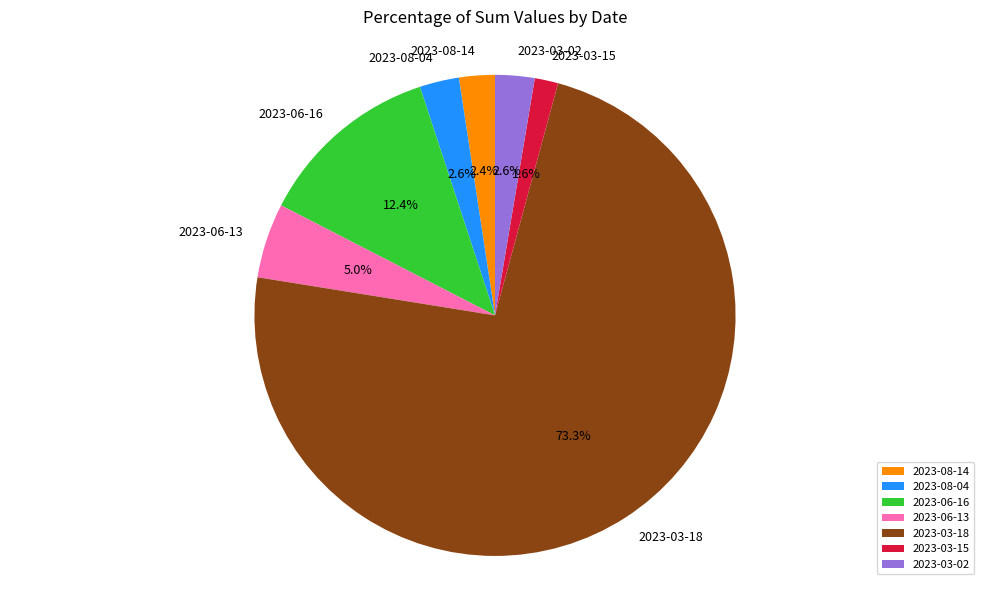

Is it true that 2023-08-04 is 3% of the pie?

True